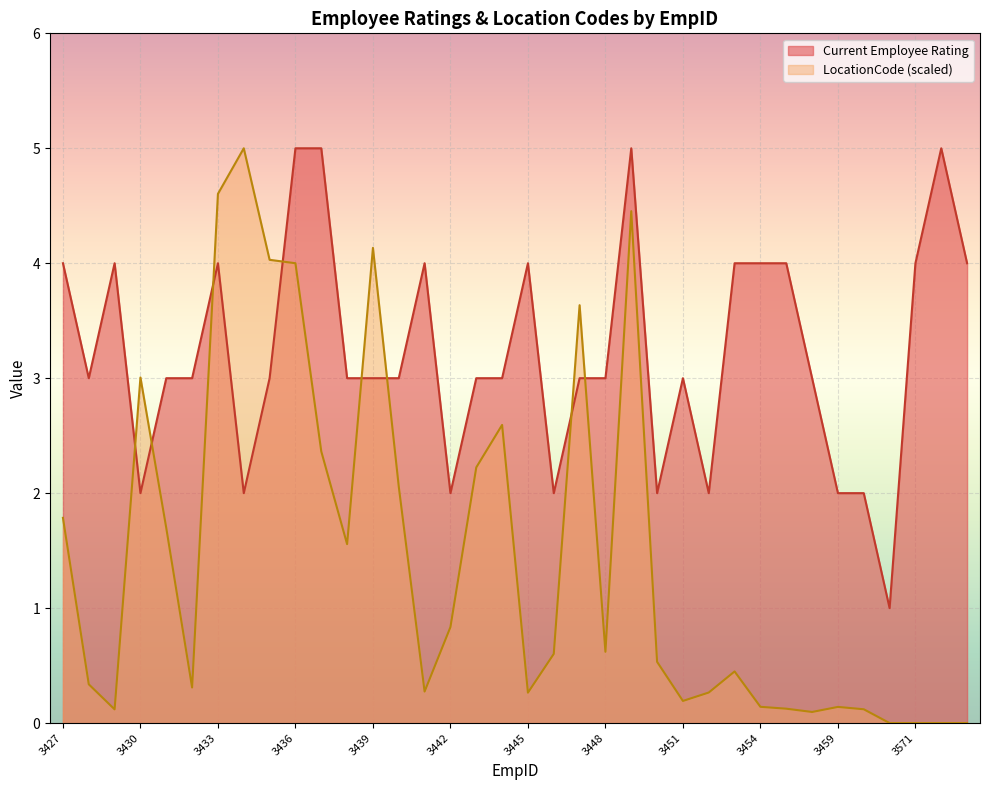

Read the Current Employee Rating value at 3452.

2.0